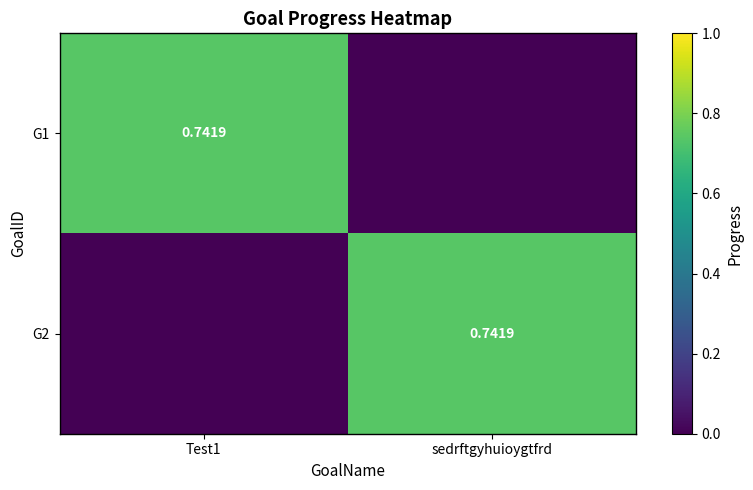

What is the difference between the G1 values at sedrftgyhuioygtfrd and Test1?

0.7